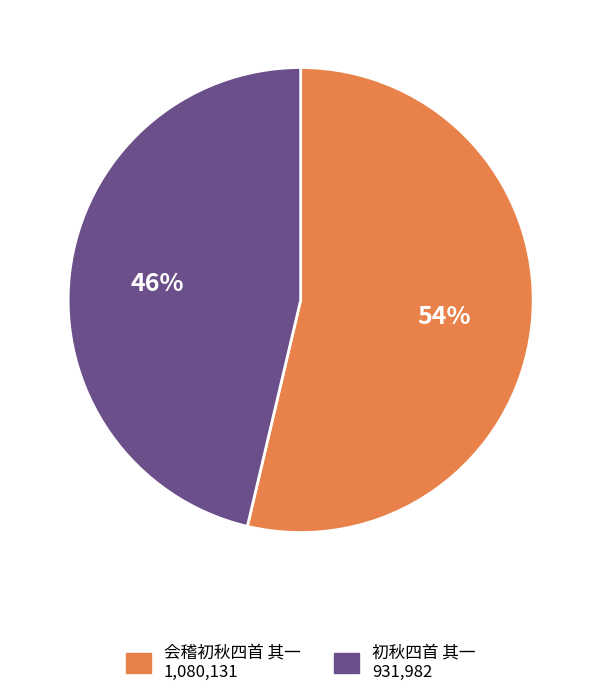

How many slices are in this pie chart?

2